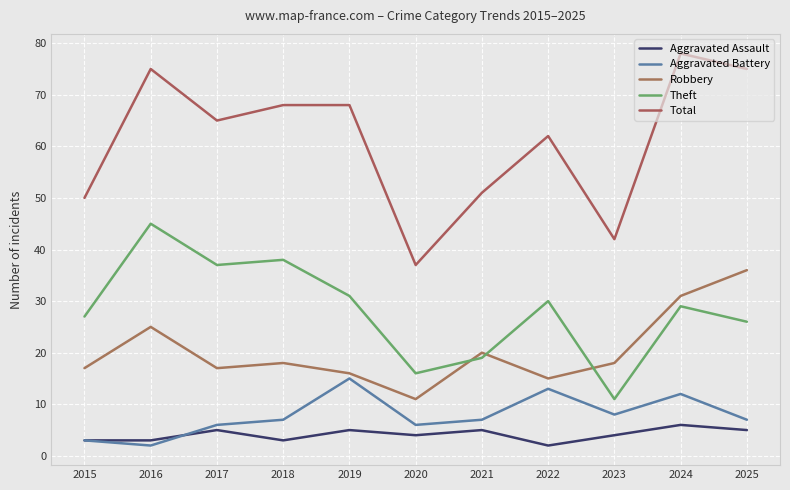

Which label corresponds to the smallest value in the chart?

2022